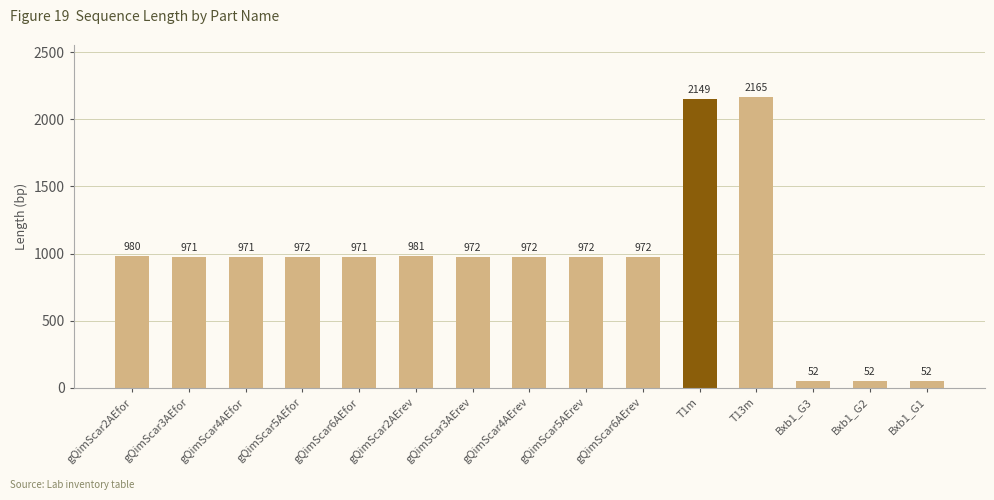

Read the value at gQimScar5AErev, to the nearest 10.

970